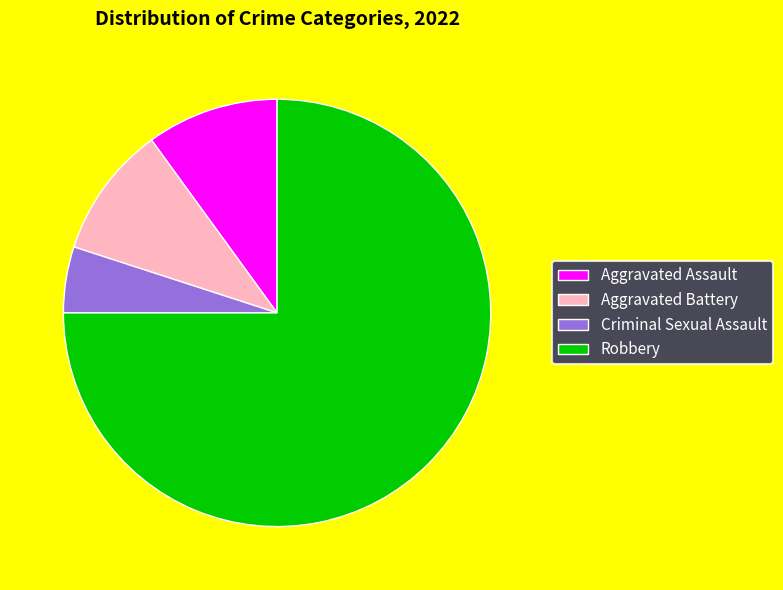

Combined, do Aggravated Assault and Aggravated Battery account for over 50%?

No